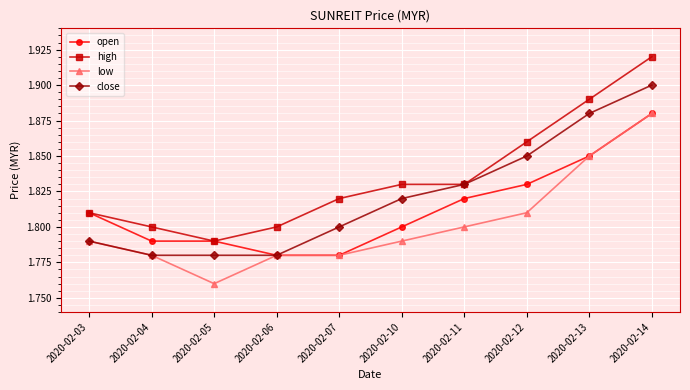

True or false: high and low cross at least once.

False